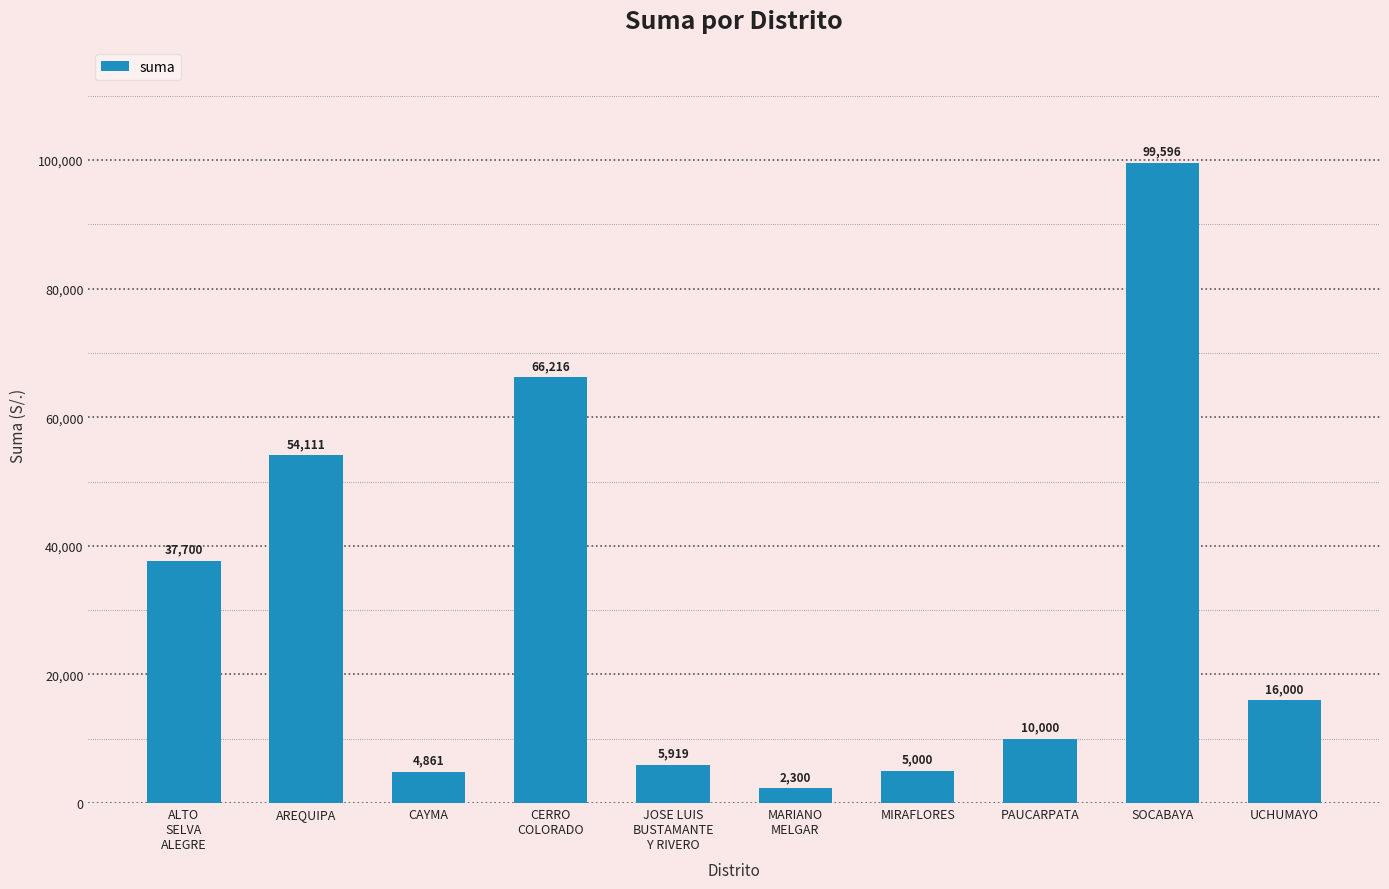

Where does the data first go above 16000?

ALTO
SELVA
ALEGRE